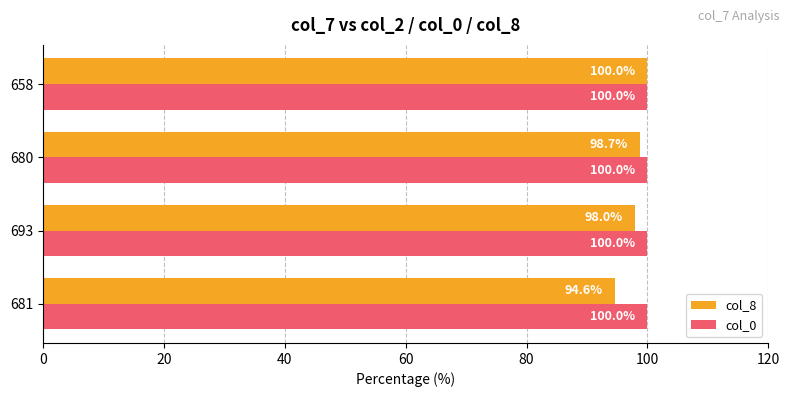

At how many categories does at least one series exceed 98?

4